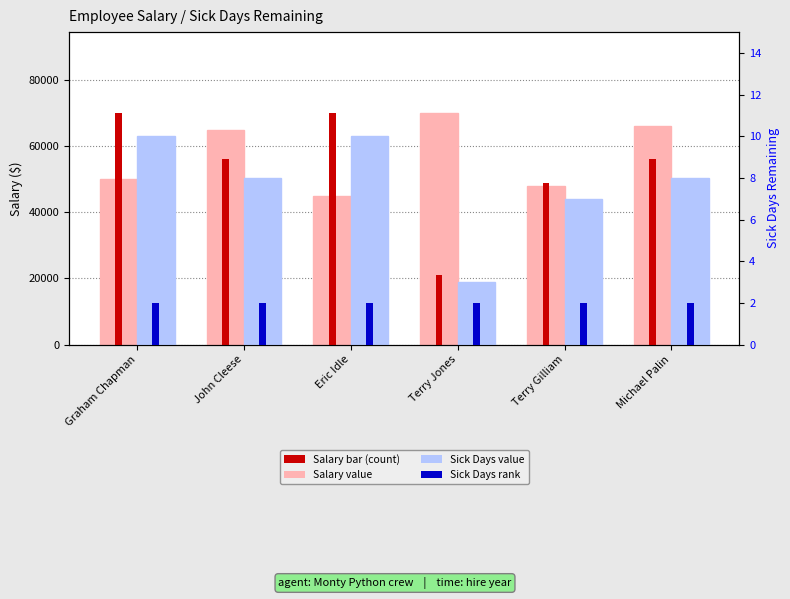

Reading left to right, extract all data points from this chart.

Salary: Graham Chapman=50000	John Cleese=65000	Eric Idle=45000	Terry Jones=70000	Terry Gilliam=48000	Michael Palin=66000
Sick Days (scaled): Graham Chapman=70000	John Cleese=56000	Eric Idle=70000	Terry Jones=21000	Terry Gilliam=49000	Michael Palin=56000
Sick Days: Graham Chapman=10	John Cleese=8	Eric Idle=10	Terry Jones=3	Terry Gilliam=7	Michael Palin=8
Sick Days Marker: Graham Chapman=2	John Cleese=2	Eric Idle=2	Terry Jones=2	Terry Gilliam=2	Michael Palin=2